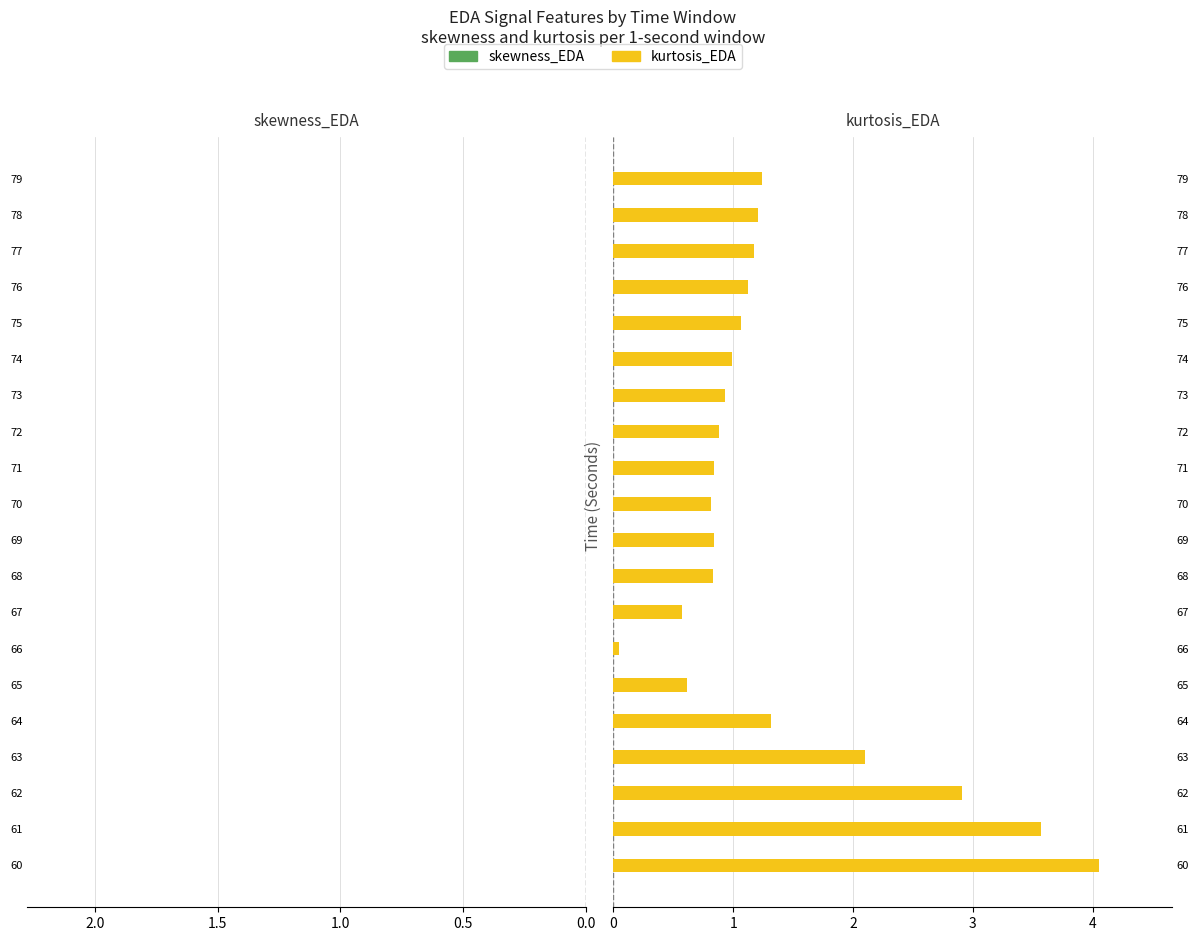

Which series has the largest range (max minus min)?

kurtosis_EDA